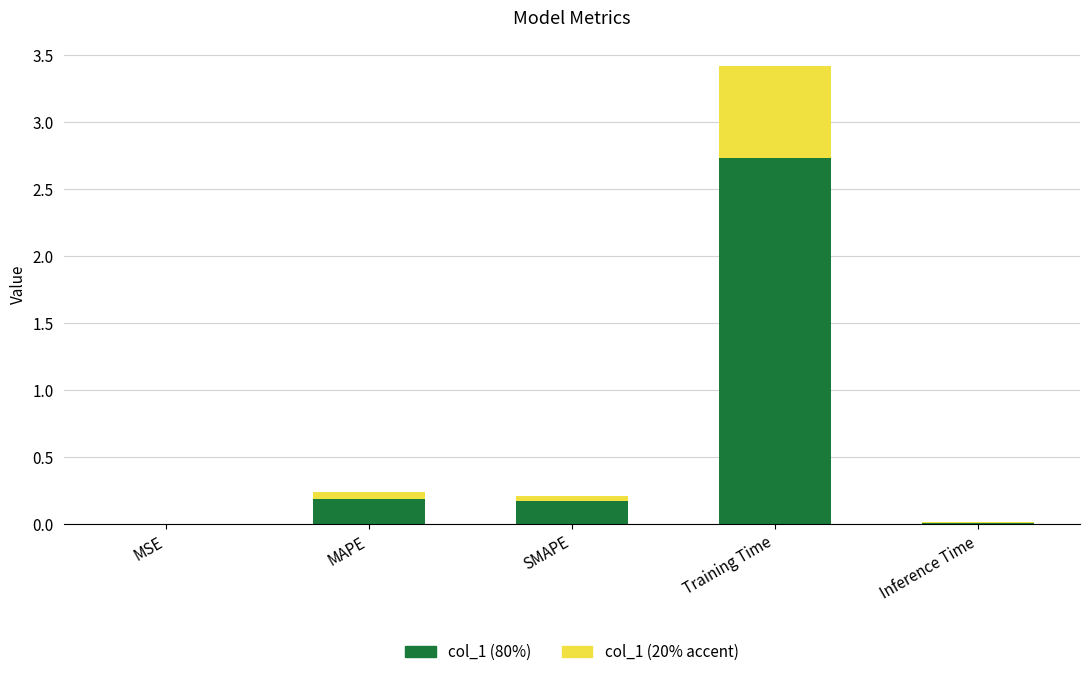

At which category is the sum across all series the highest?

Training Time